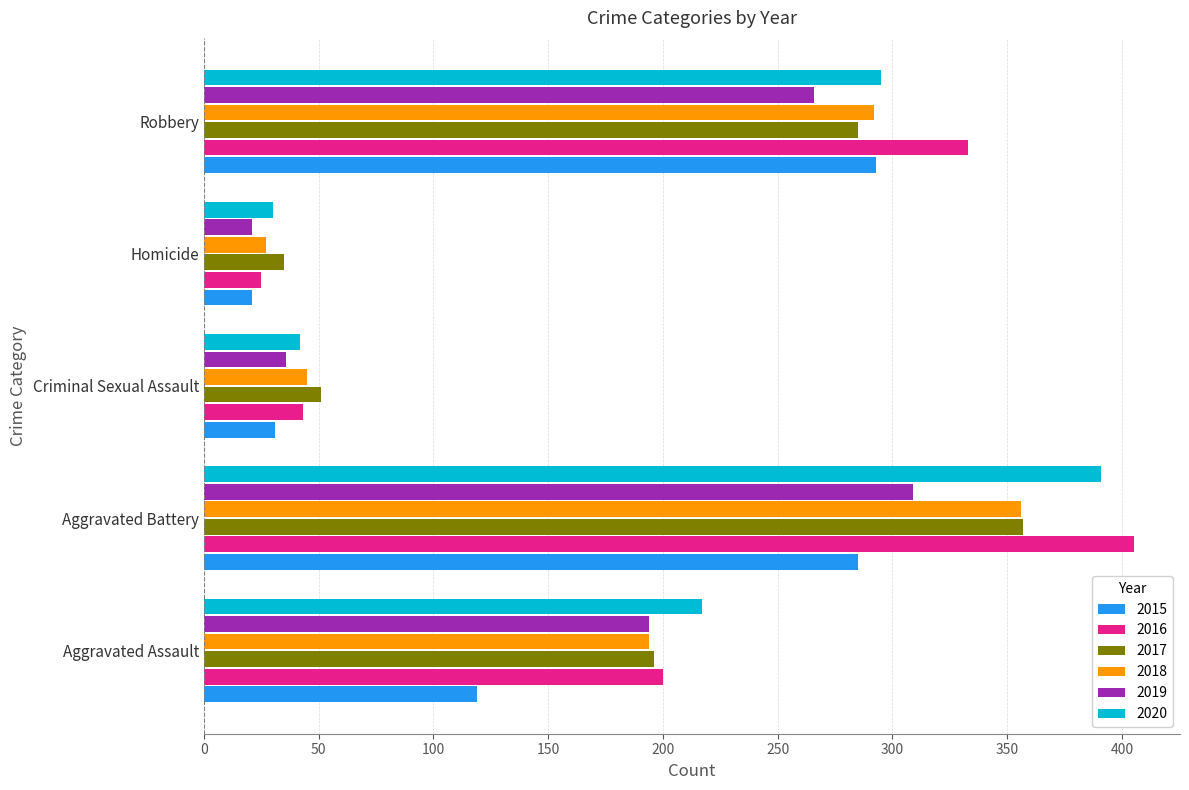

At which category does the chart reach its minimum across all series?

Homicide